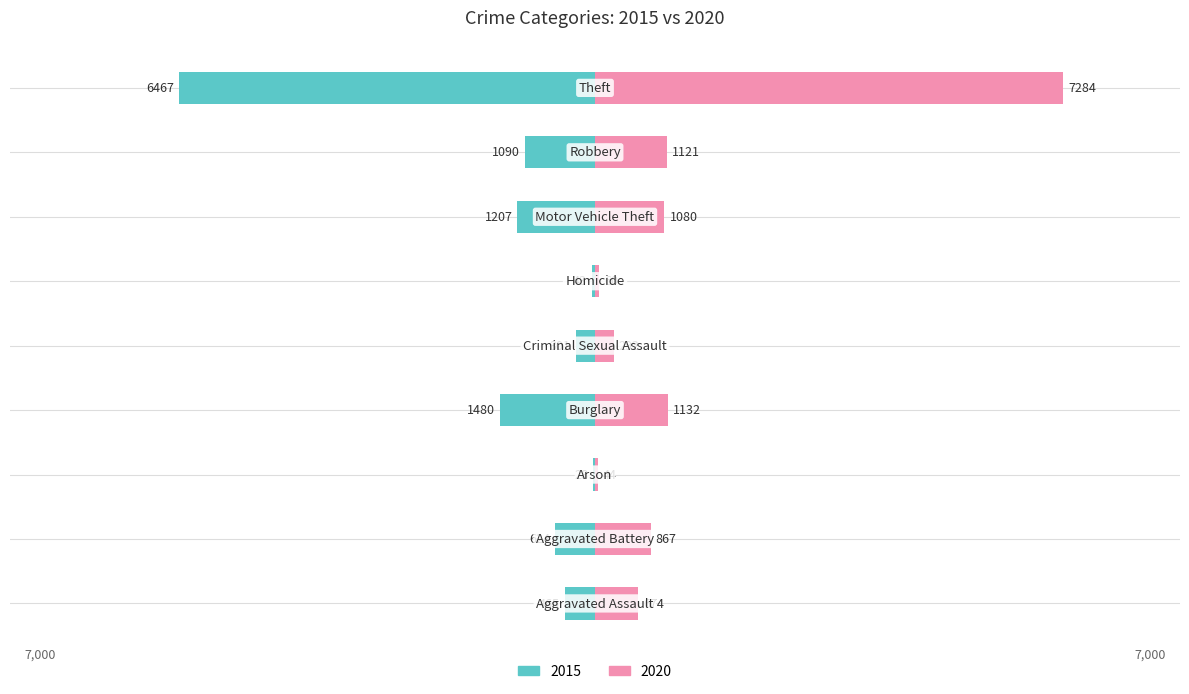

True or false: 2020 has a value of 1121 at Robbery.

True